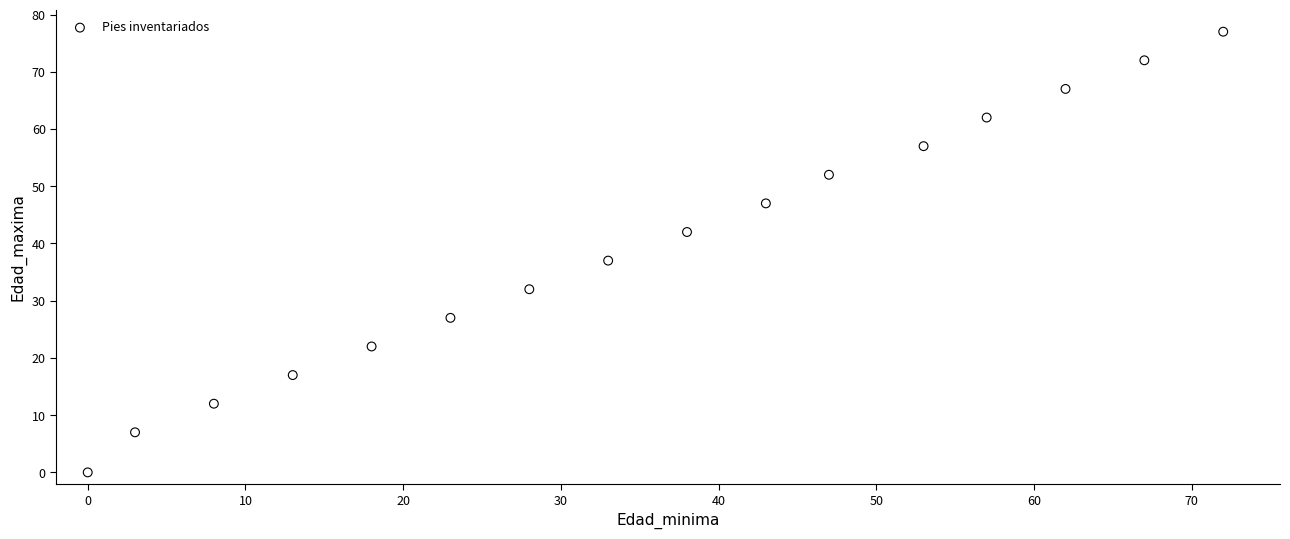

What is the range of X values (max minus min)?

72